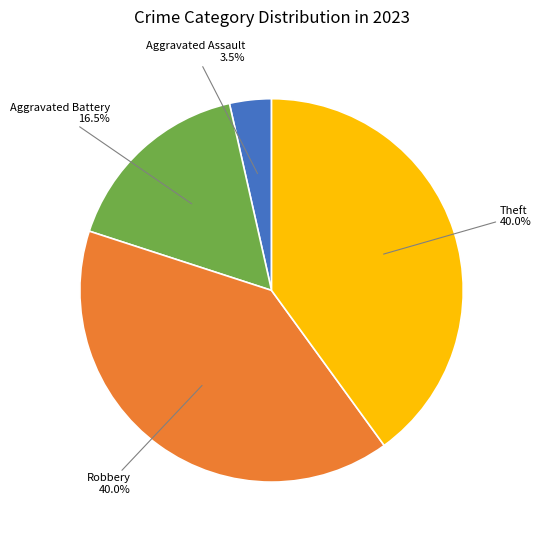

Which slice is the smallest?

Aggravated Assault